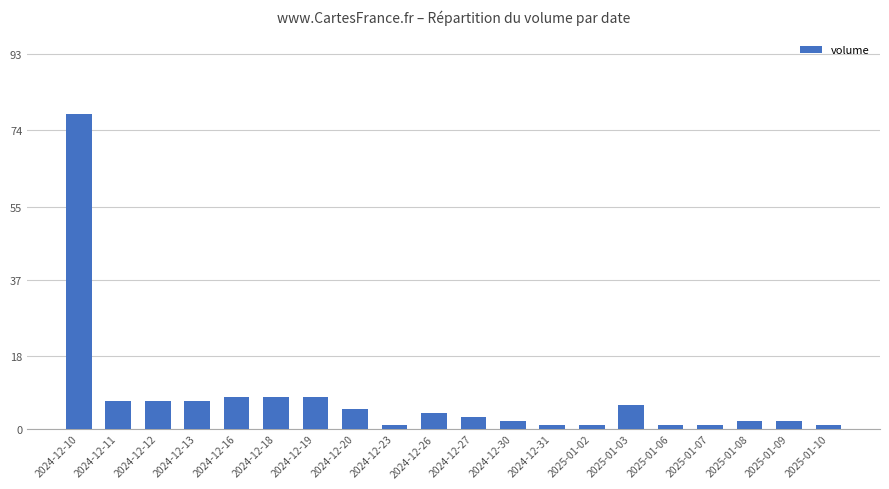

Reading left to right, what are all the values shown in this chart?

2024-12-10=78	2024-12-11=7	2024-12-12=7	2024-12-13=7	2024-12-16=8	2024-12-18=8	2024-12-19=8	2024-12-20=5	2024-12-23=1	2024-12-26=4	2024-12-27=3	2024-12-30=2	2024-12-31=1	2025-01-02=1	2025-01-03=6	2025-01-06=1	2025-01-07=1	2025-01-08=2	2025-01-09=2	2025-01-10=1